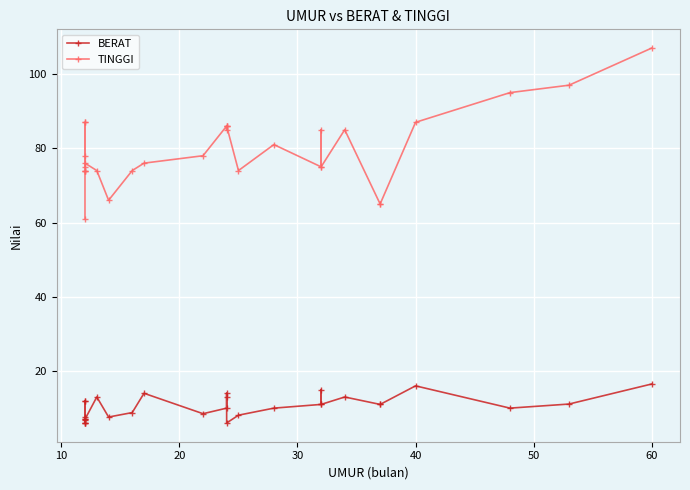

True or false: TINGGI and BERAT cross at least once.

False